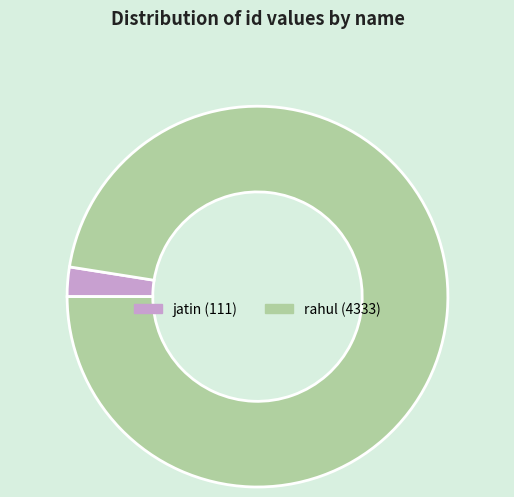

Is the sum of jatin and rahul greater than half?

Yes